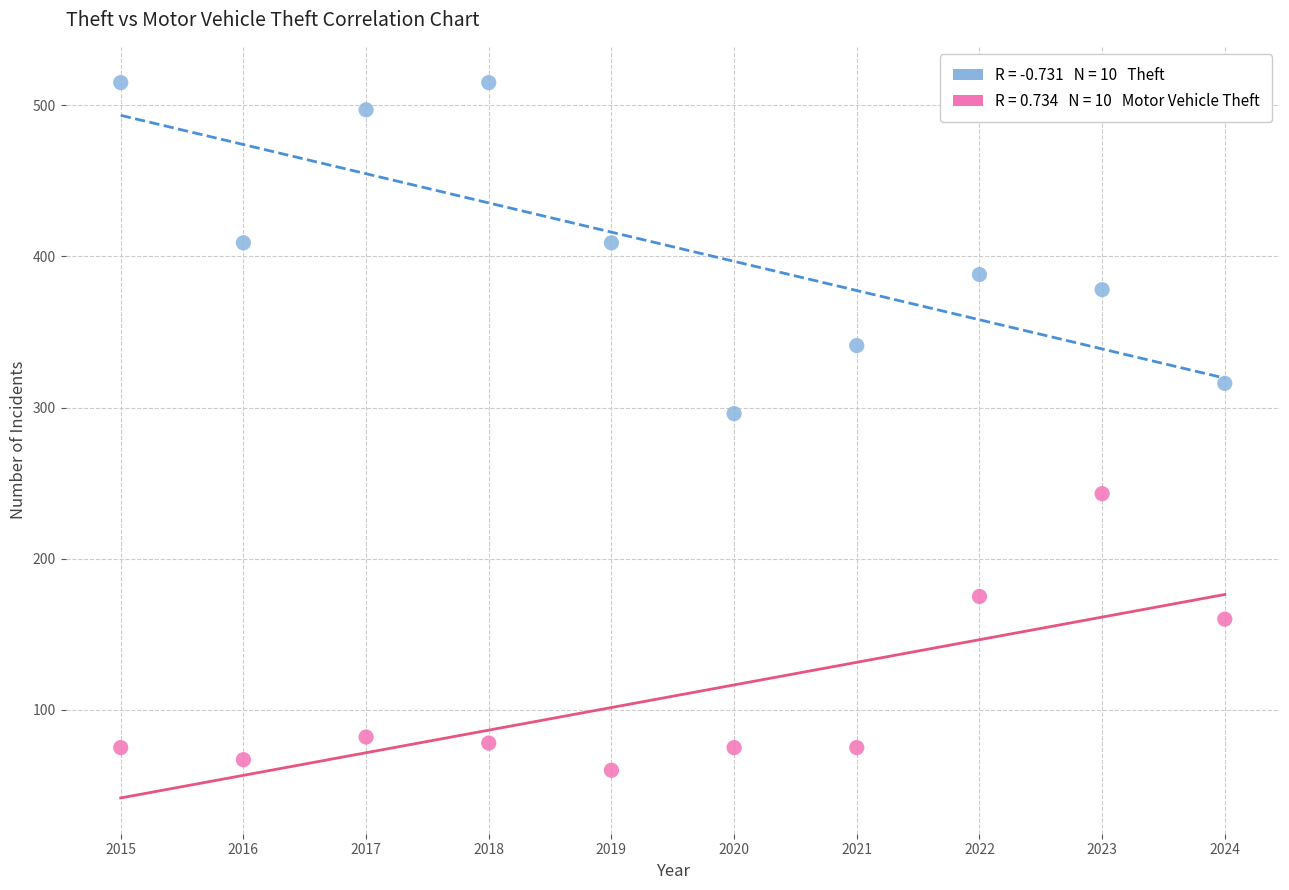

Across all series, what Y value is closest to 287?

296